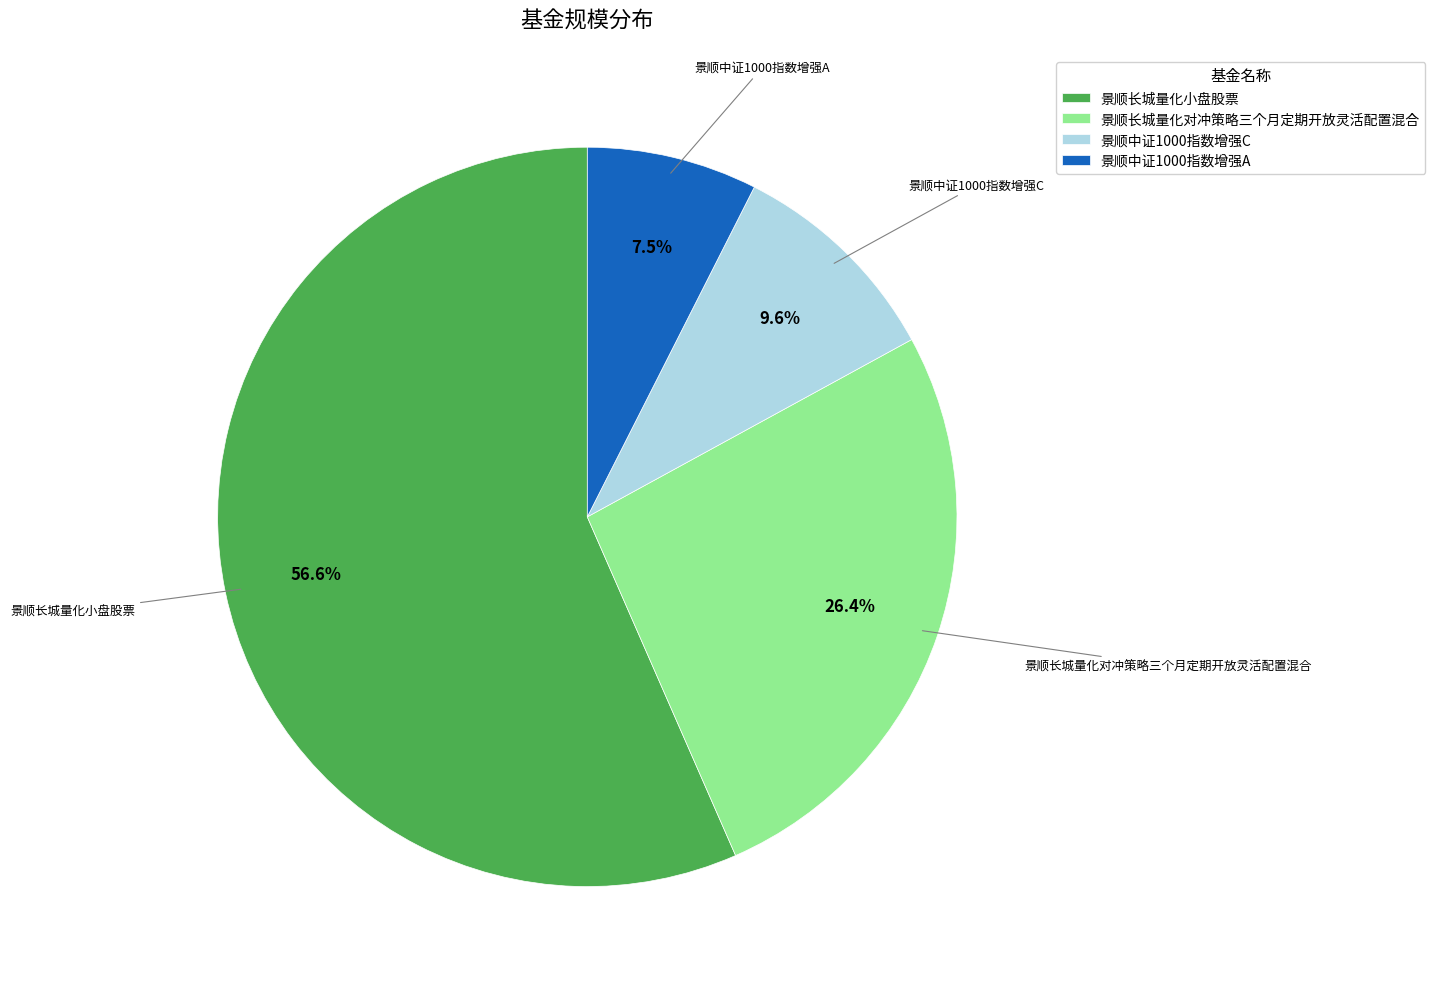

Rank the categories by value from lowest to highest.

景顺中证1000指数增强A, 景顺中证1000指数增强C, 景顺长城量化对冲策略三个月定期开放灵活配置混合, 景顺长城量化小盘股票